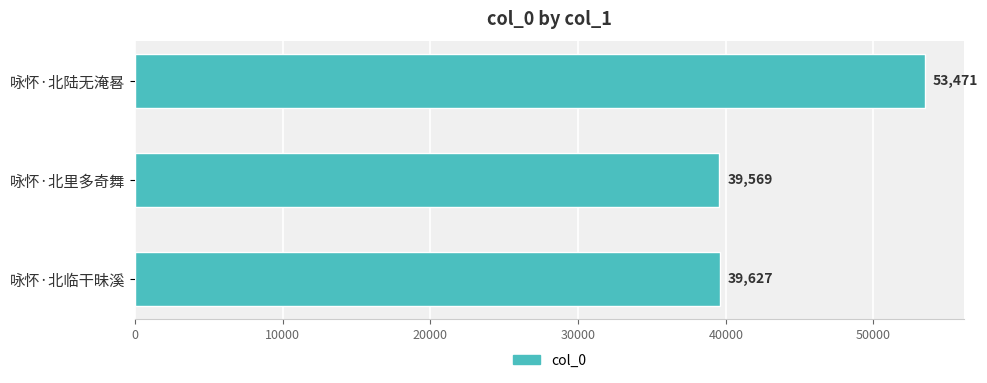

What is the difference between the maximum and minimum values?

13902